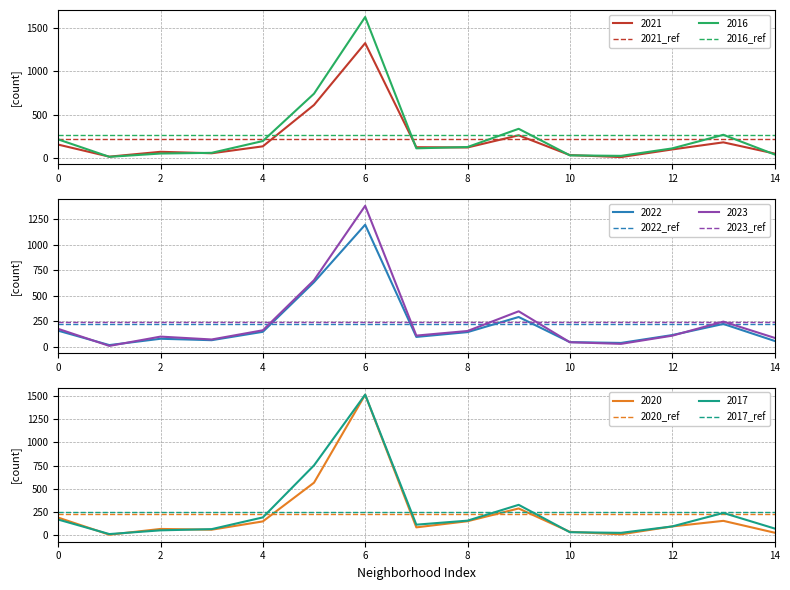

The 2022_ref series shows 375.6 at 0. True or false?

False